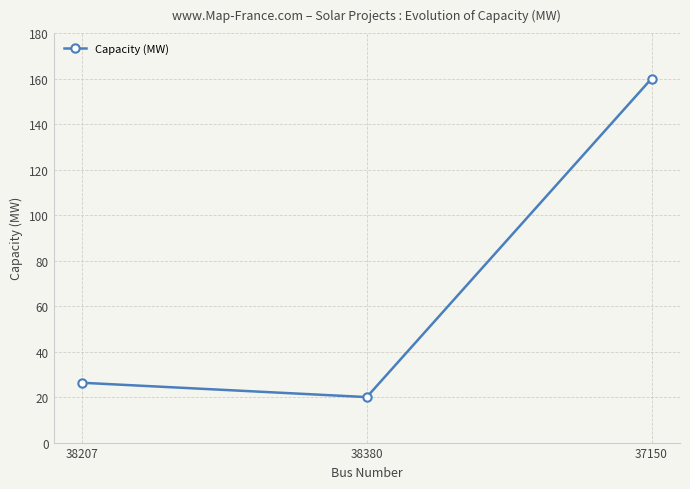

Is it true that the value at 38207 is 26.3?

True